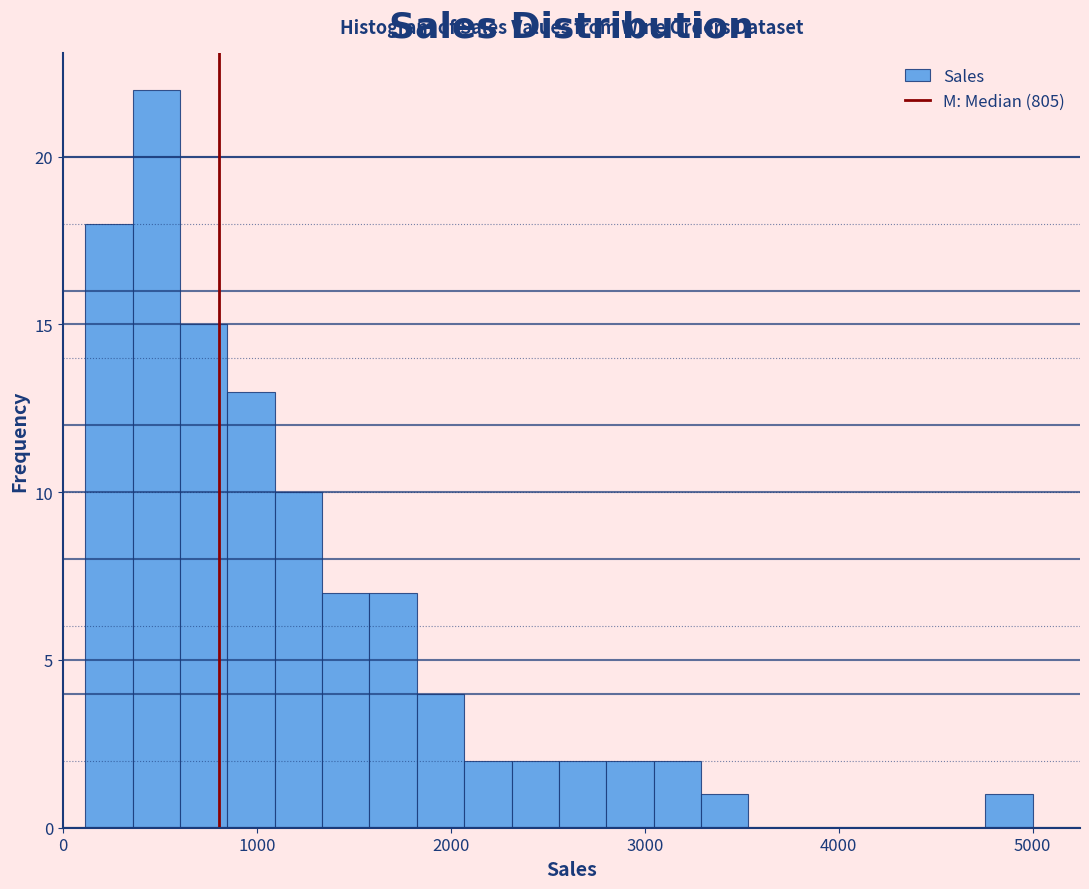

Read against the x-axis, roughly where is the centre of the tallest bar?

500